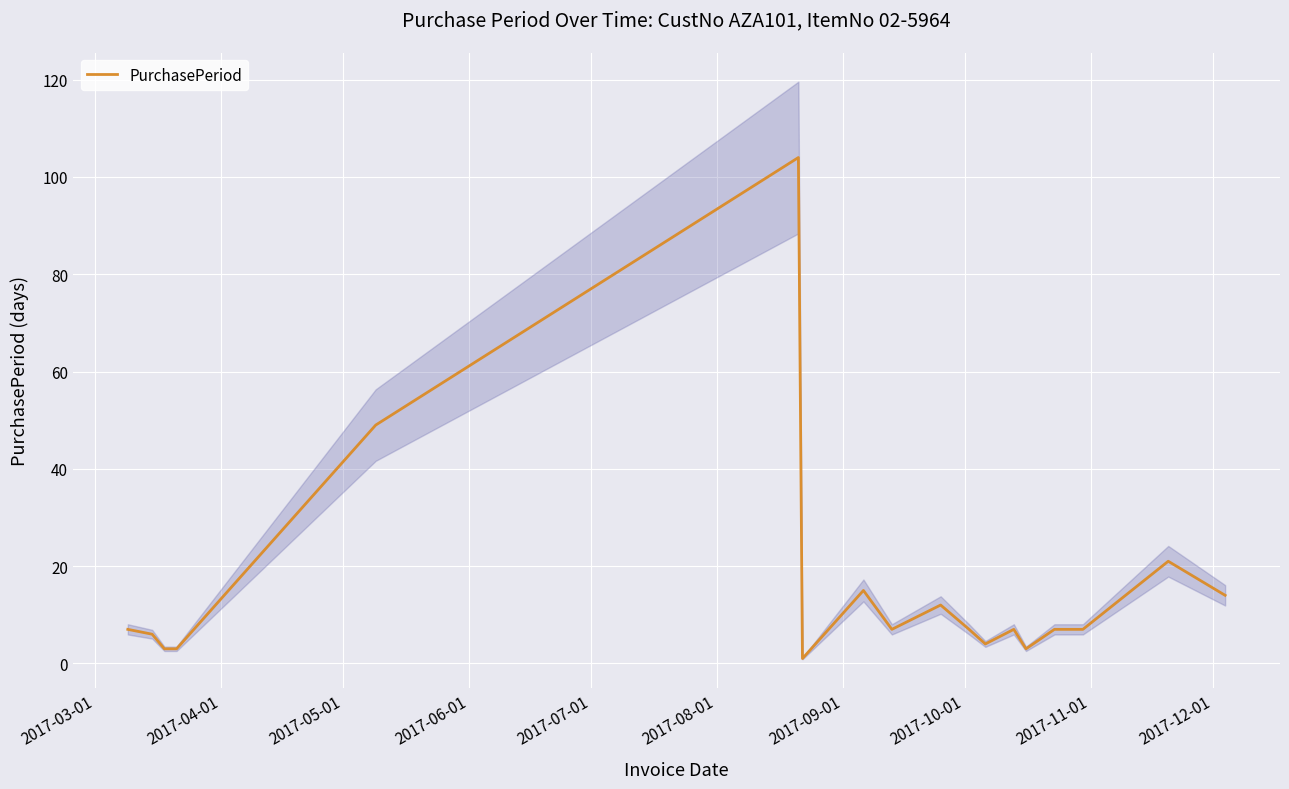

What value does the data have at 2017-09-01?

1